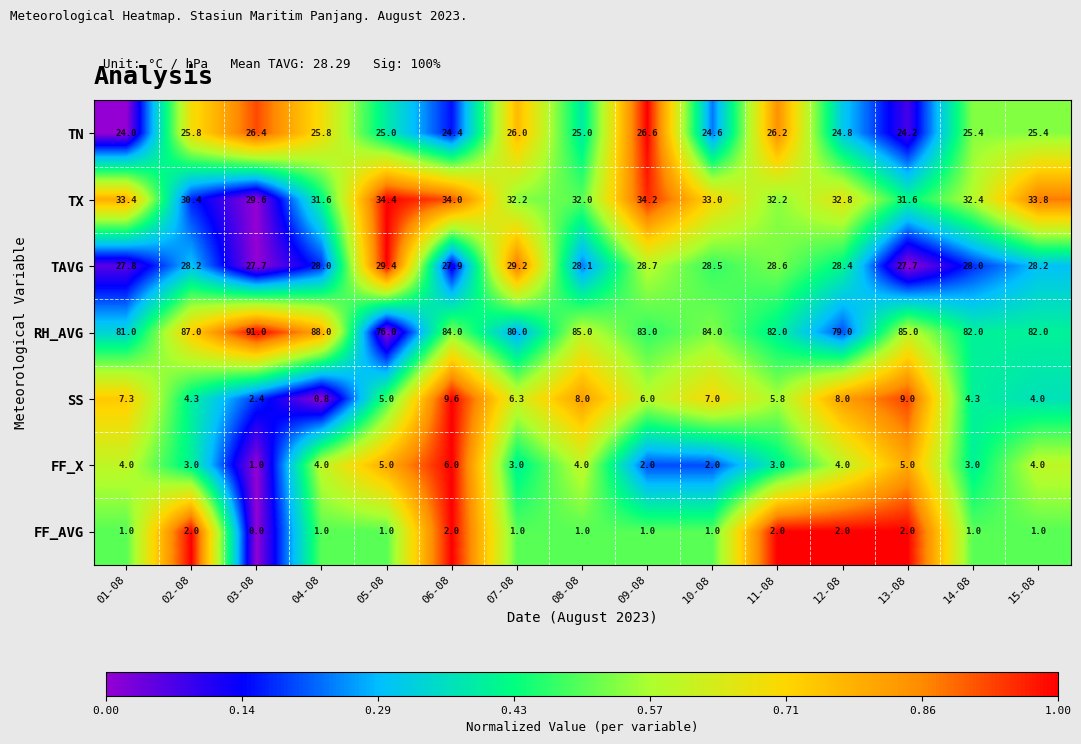

How many categories are shown in the chart?

15